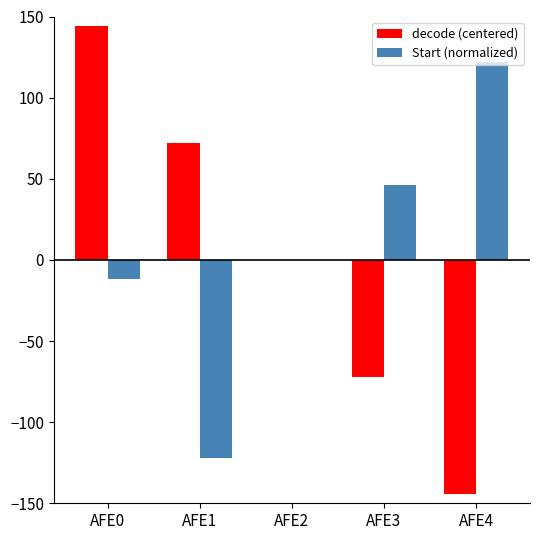

Is it true that decode (centered) equals 31 at AFE1?

False